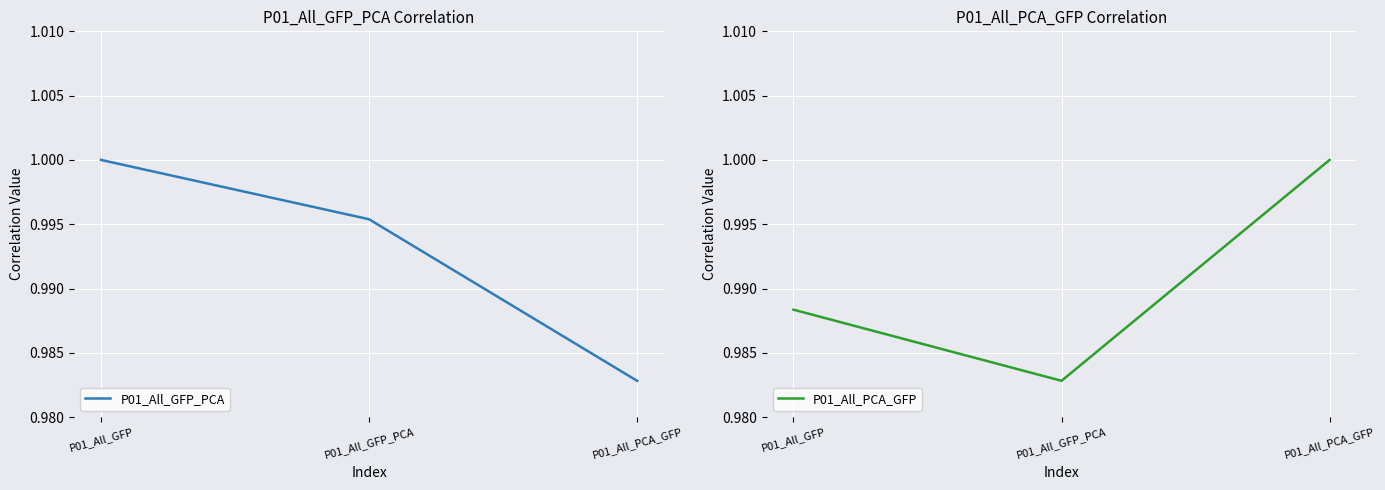

Reading left to right, what are all the values shown in this chart?

P01_All_GFP_PCA: 1.0	1.0	1.0
P01_All_PCA_GFP: 1.0	1.0	1.0